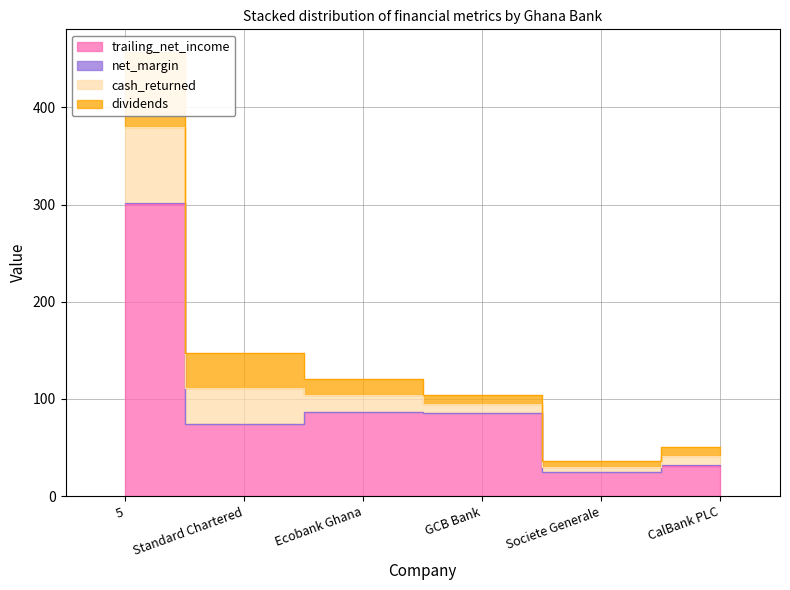

Is the value of cash_returned at GCB Bank greater than the value of net_margin at CalBank PLC?

Yes